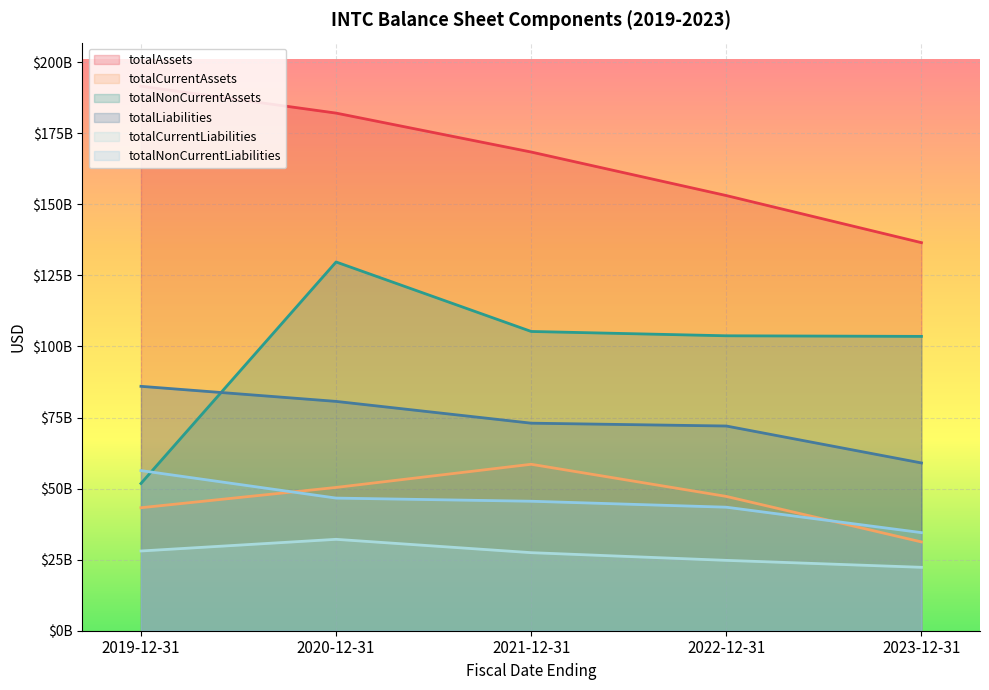

What is the sum of the totalNonCurrentLiabilities values at 2022-12-31 and 2023-12-31?

77967000000